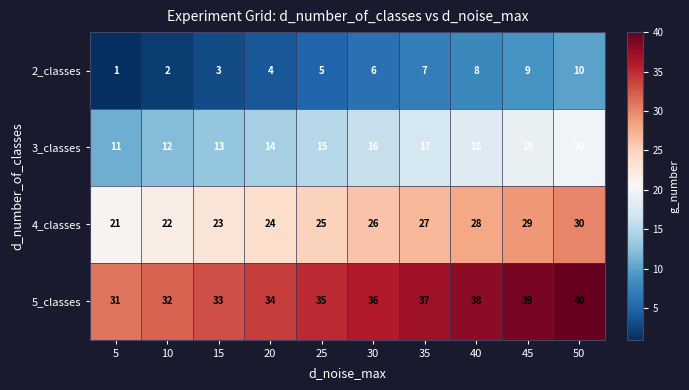

At which label is 3_classes closest to 15?

25